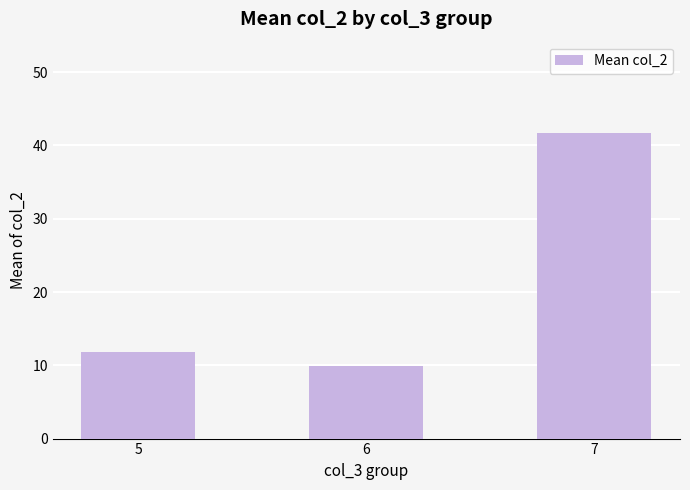

What is the value of the 3rd bar from the left?

41.7